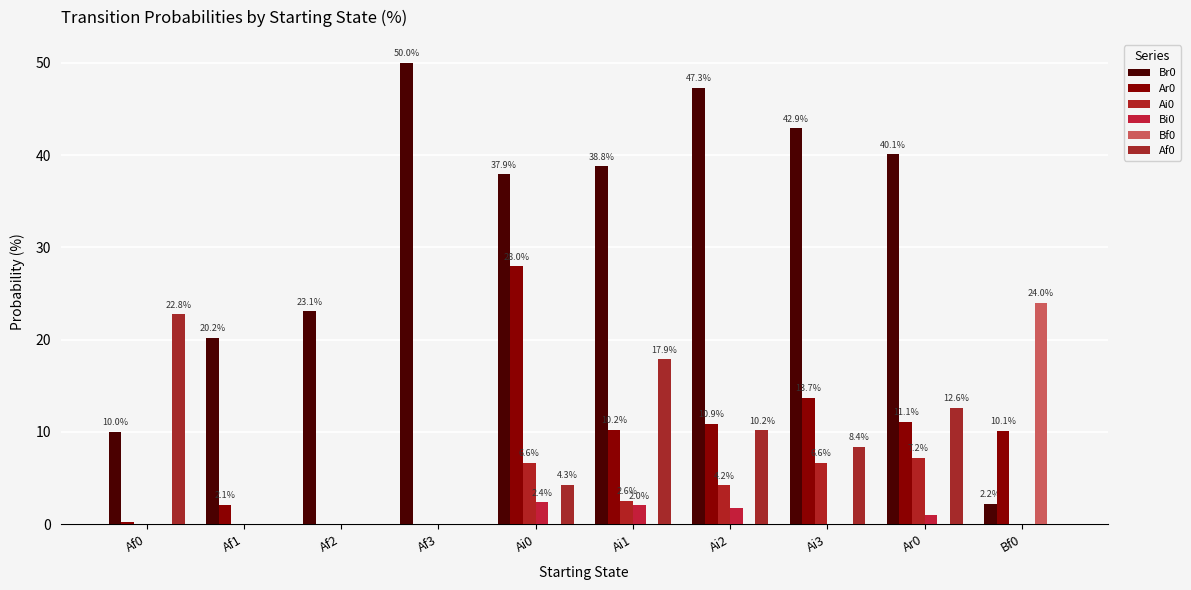

Where is Bf0 nearest to the value 11?

Af0